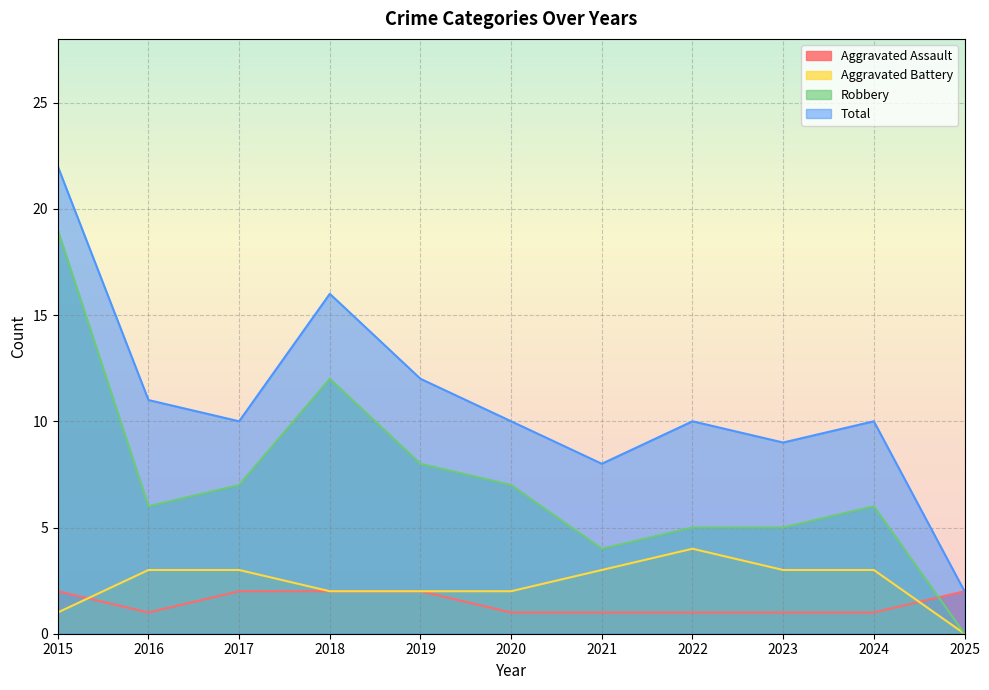

What are all the series names shown in the legend?

Aggravated Assault, Aggravated Battery, Robbery, Total